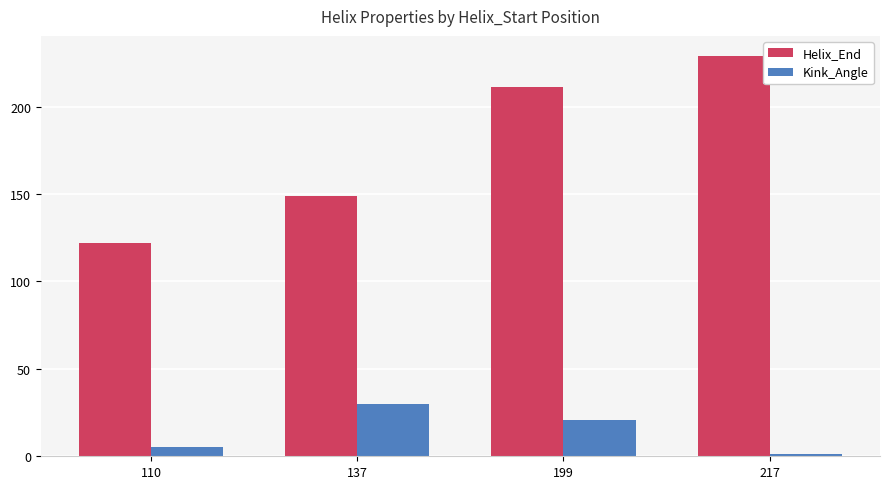

What is the difference between the highest and lowest values at 217?

227.7